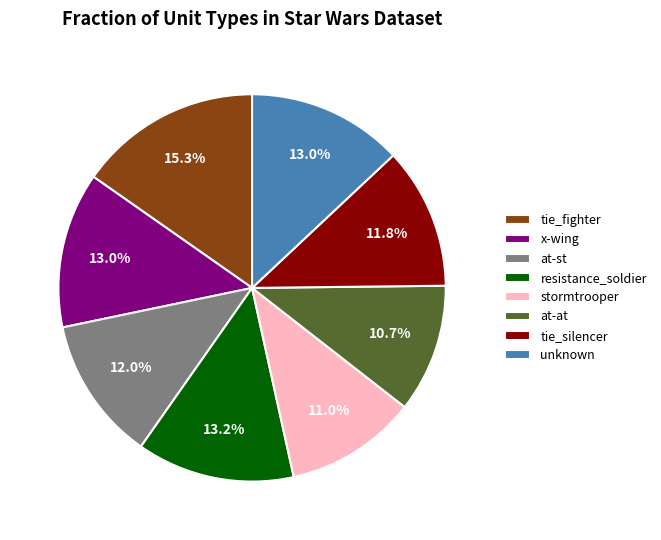

Which slice is the largest?

tie_fighter